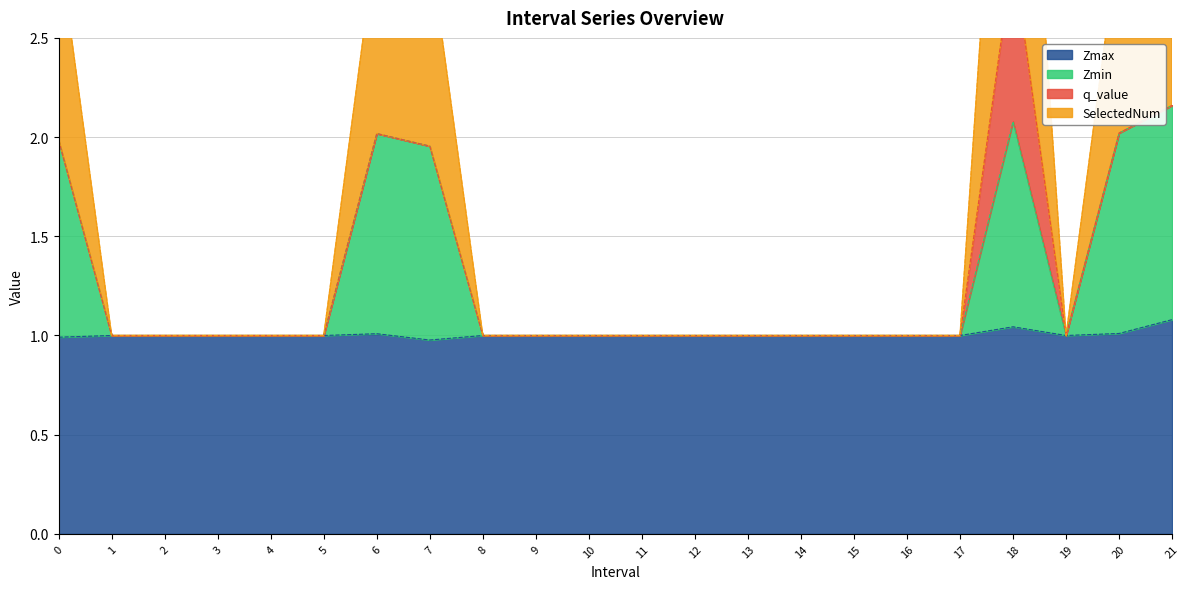

The value of Zmax at 6 is 1.0. True or false?

True